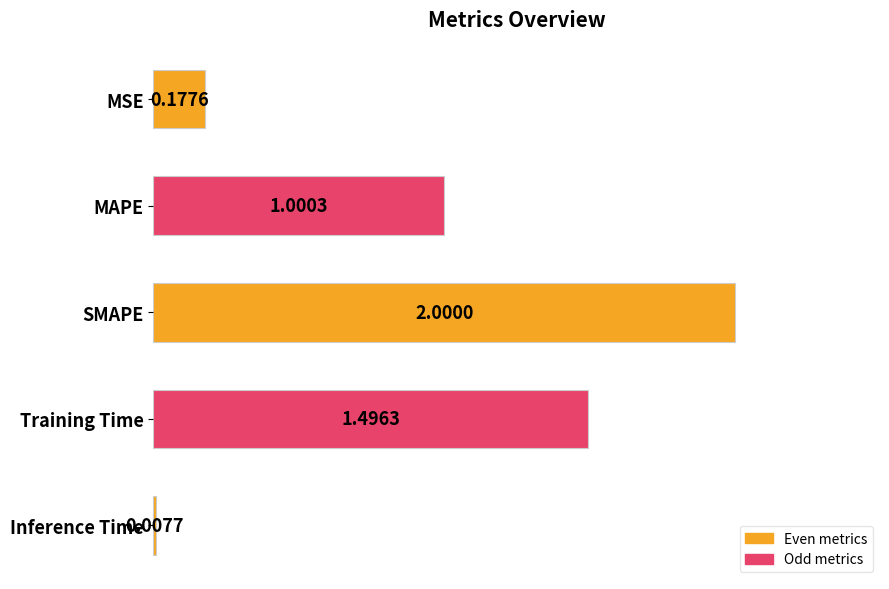

What is the label of the 5th bar from the top?

Inference Time